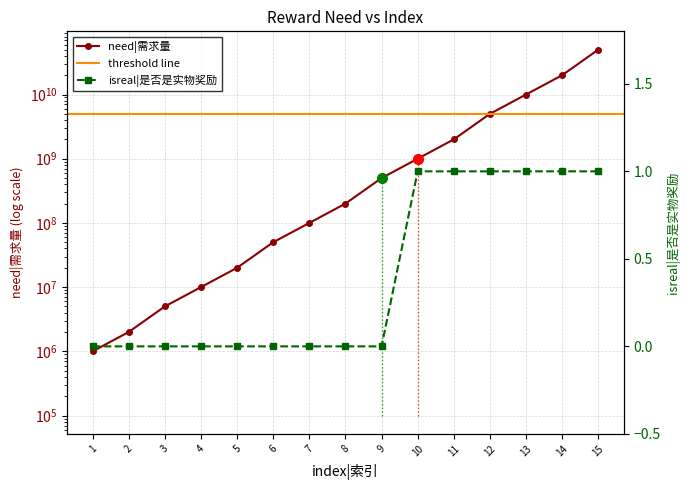

What is the sum of all need|需求量 values?

88888000000